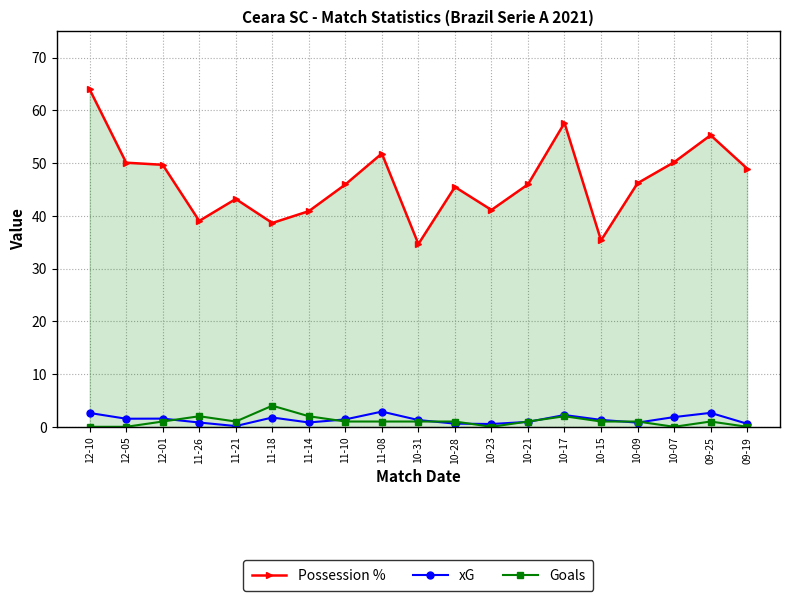

True or false: xG and Possession % intersect in this chart.

False